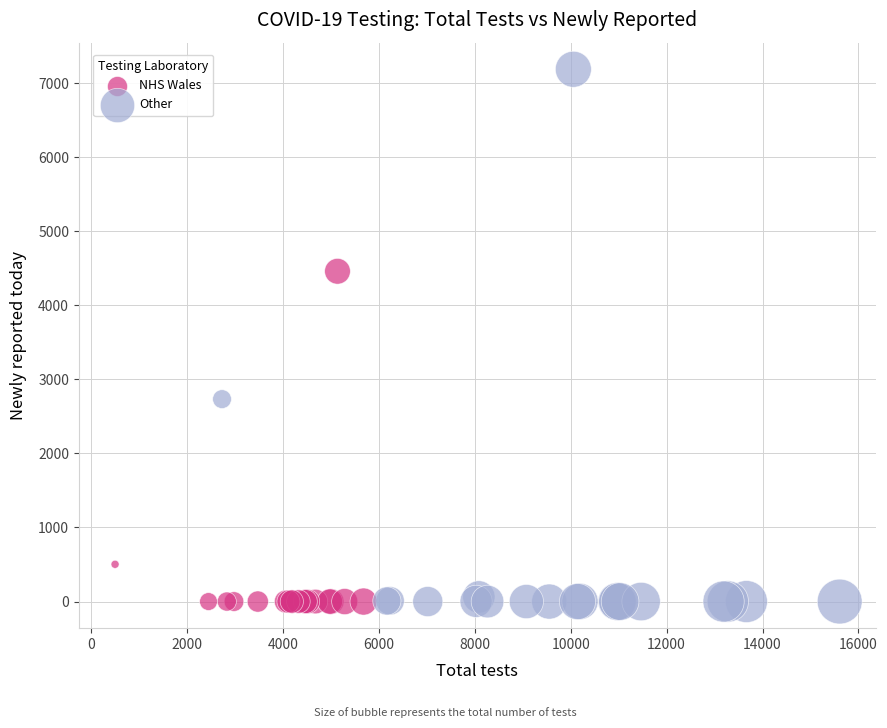

Which series reaches the maximum Y coordinate?

Other